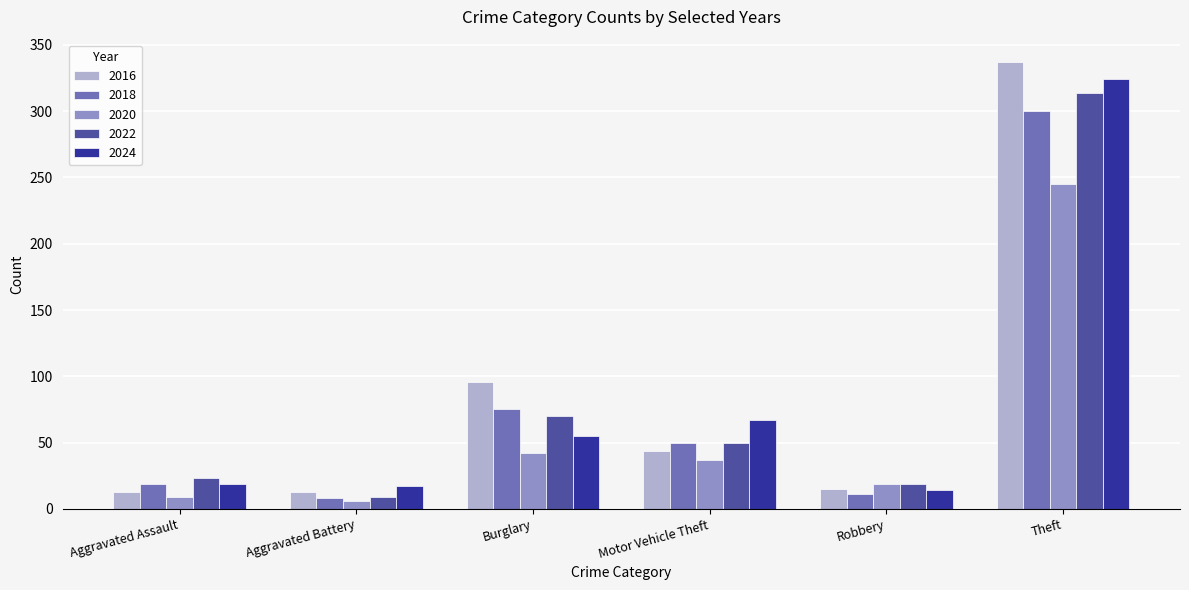

Reading left to right, what are all the values shown in this chart?

2016: 13	13	96	44	15	337
2018: 19	8	75	50	11	300
2020: 9	6	42	37	19	245
2022: 23	9	70	50	19	314
2024: 19	17	55	67	14	324